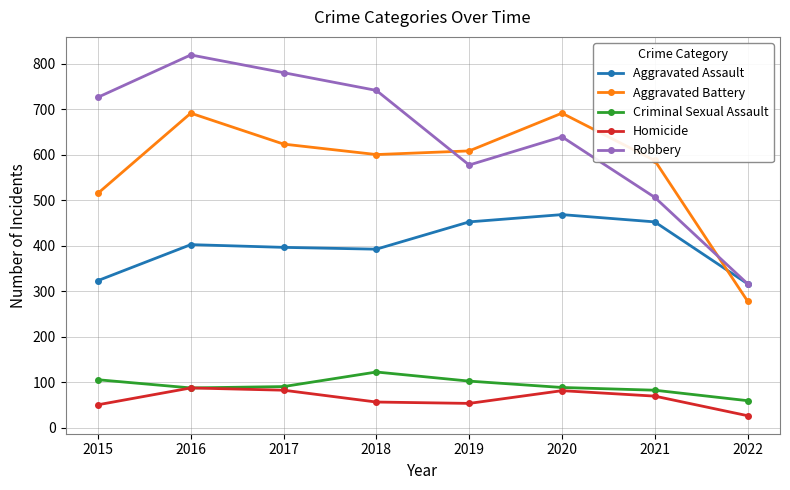

Is it true that Robbery equals 819 at 2016?

True